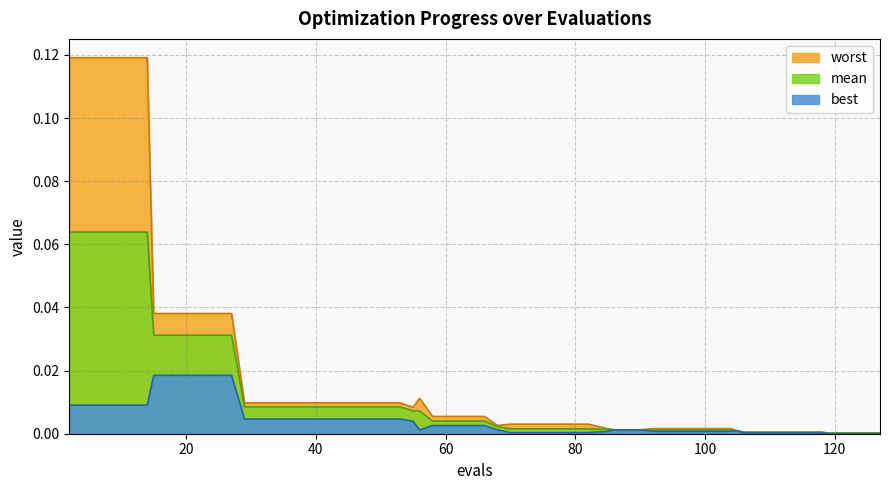

Does the chart have visible grid lines?

Yes